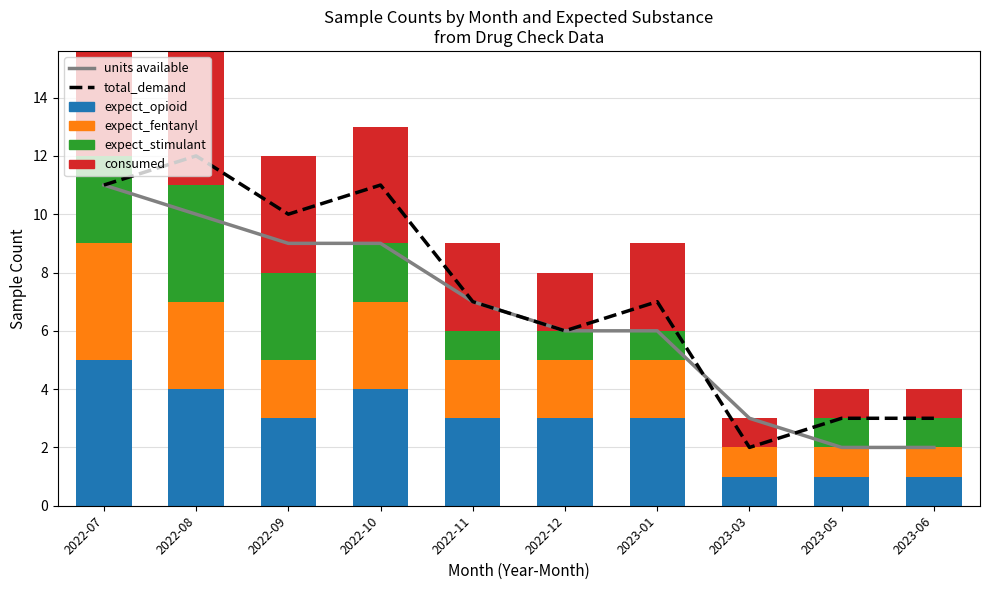

What is the difference between the maximum and minimum values in the expect_fentanyl series?

3